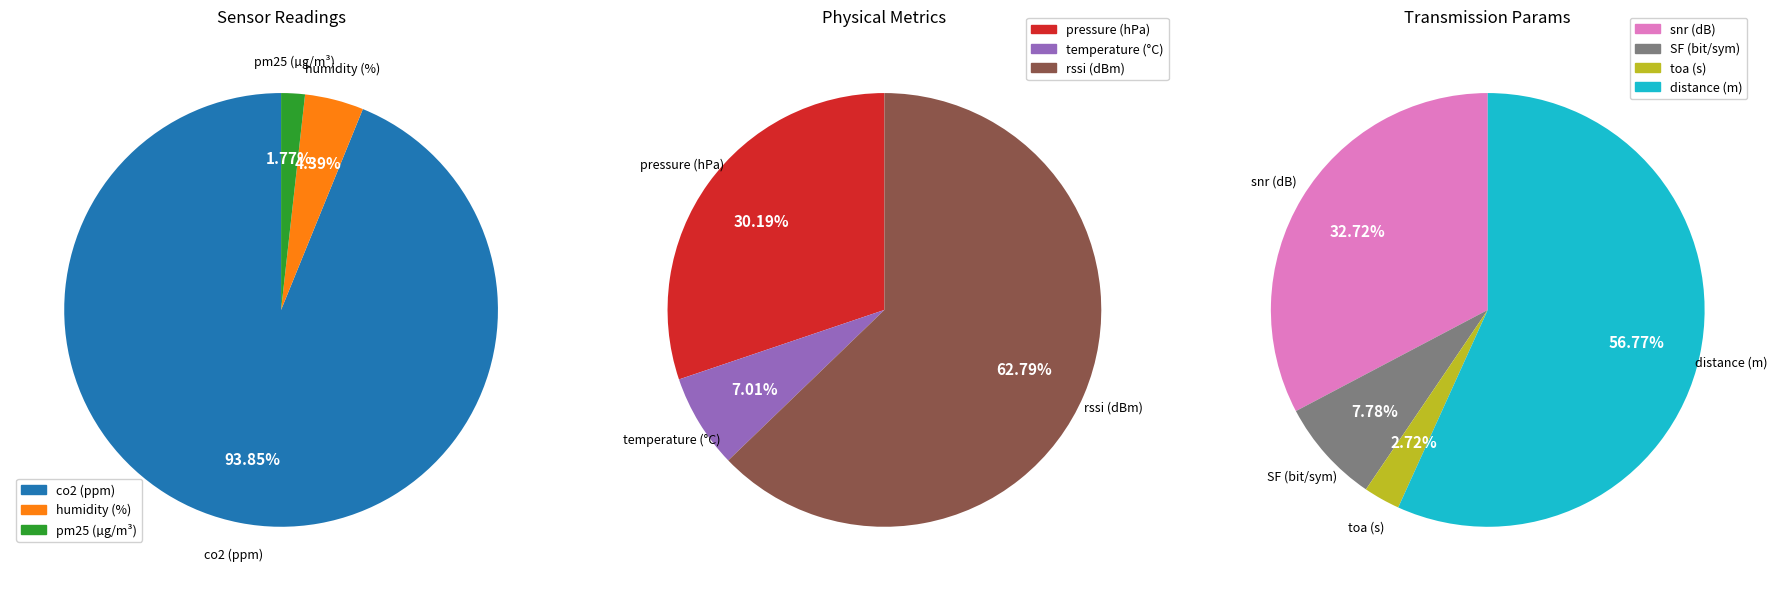

How many segments does this pie chart have?

10